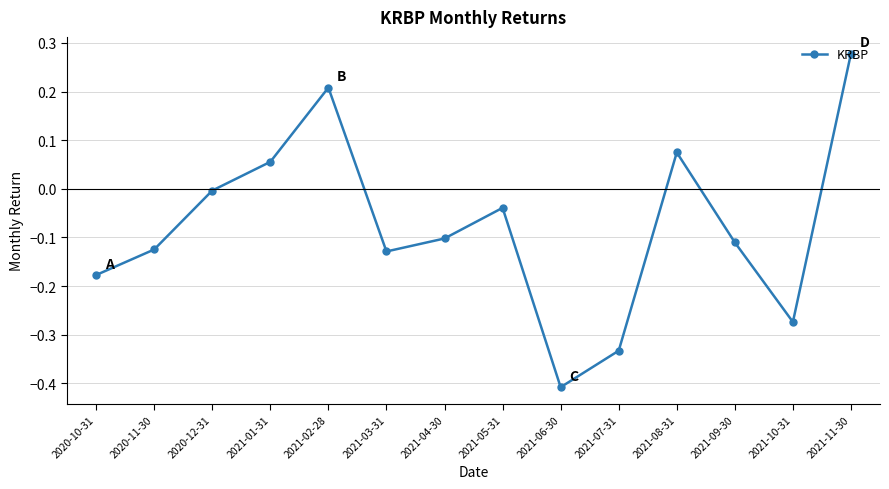

The chart shows a value of -0.0 at 2021-04-30. True or false?

False